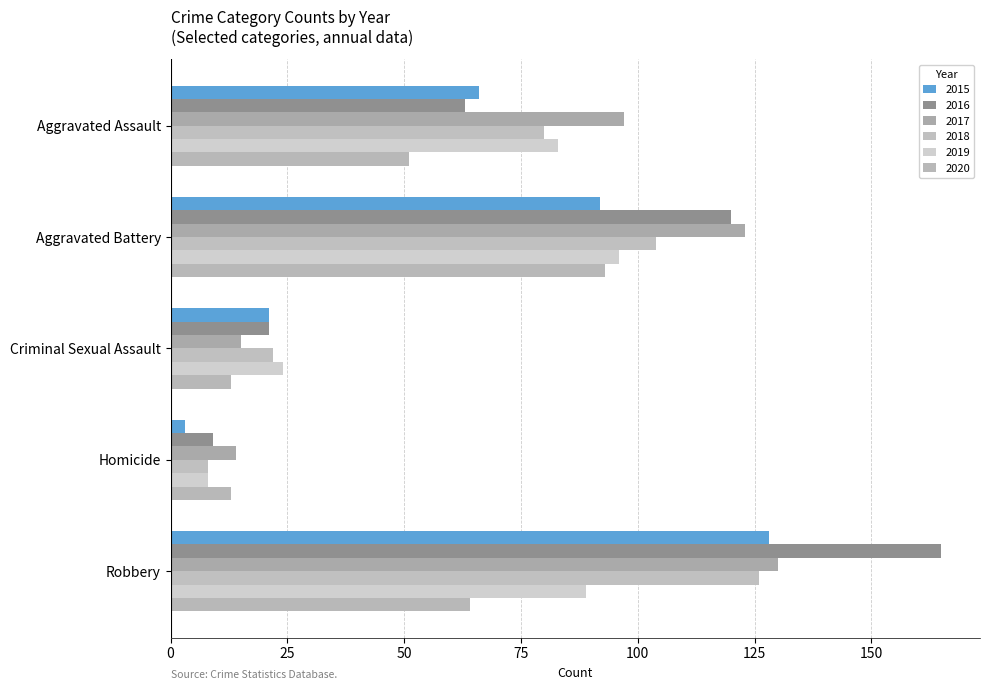

How many series are shown in this chart?

6